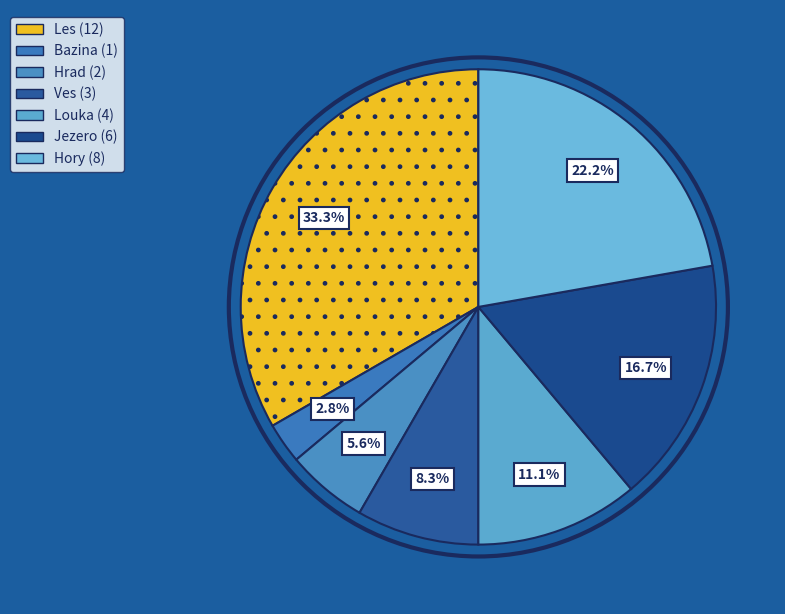

Count the number of slices in the pie.

7